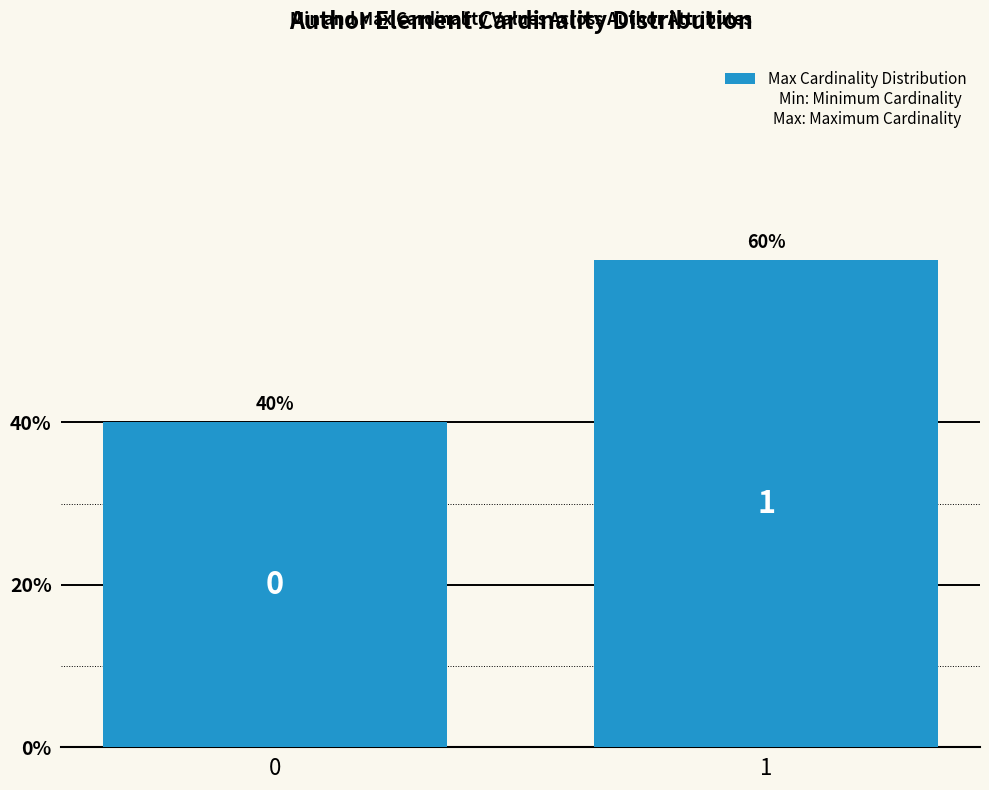

Does the chart contain any negative values?

No